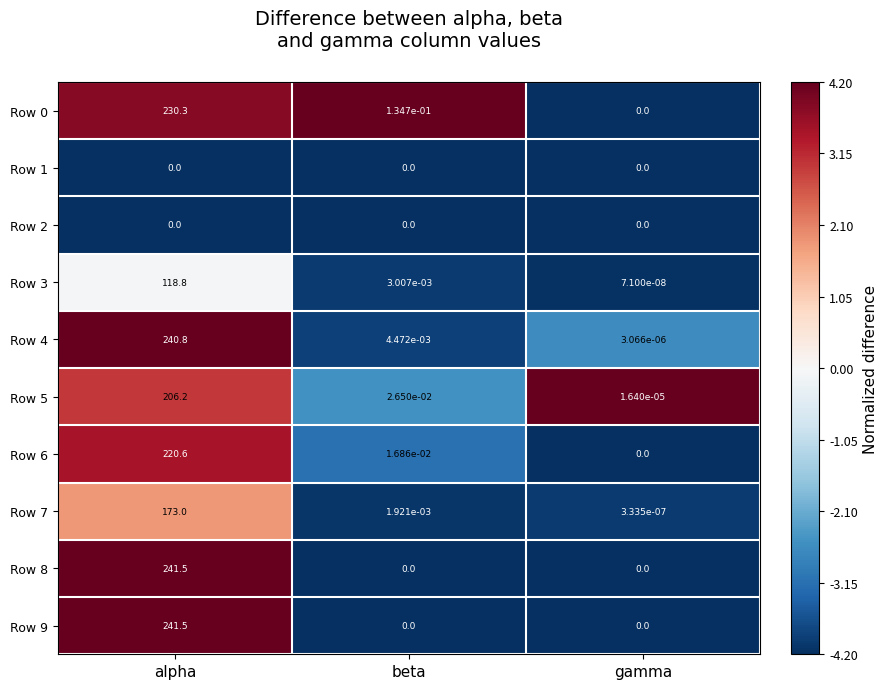

How many distinct data groups are displayed?

10